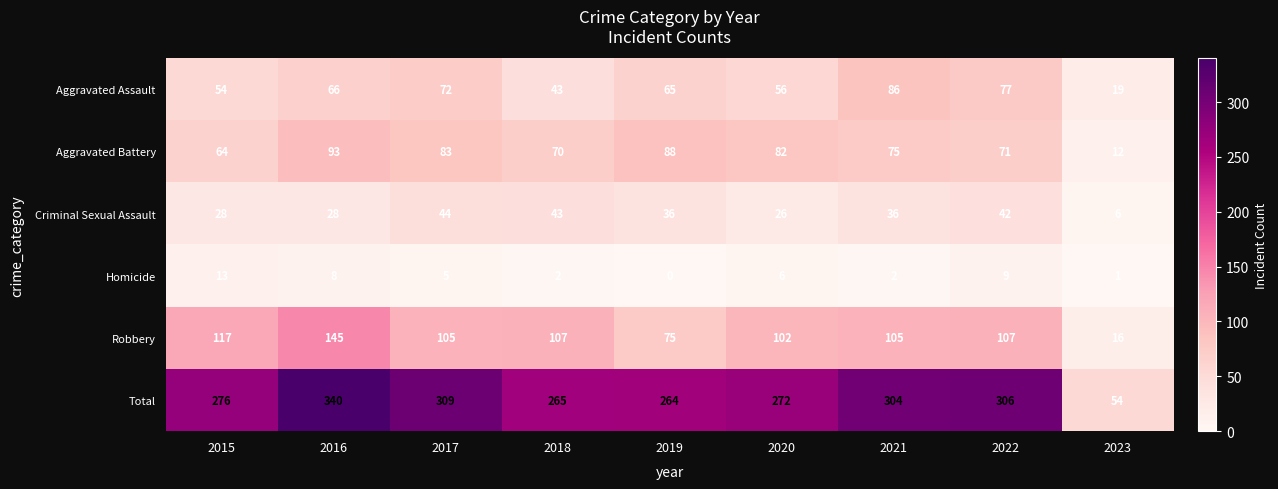

Which series changed the most between 2017 and 2019?

Total